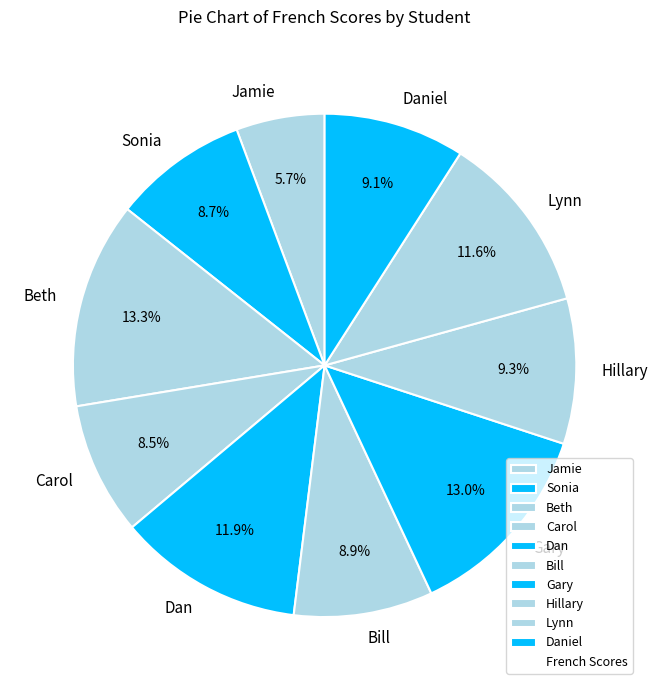

Combined, do Beth and Lynn account for over 50%?

No